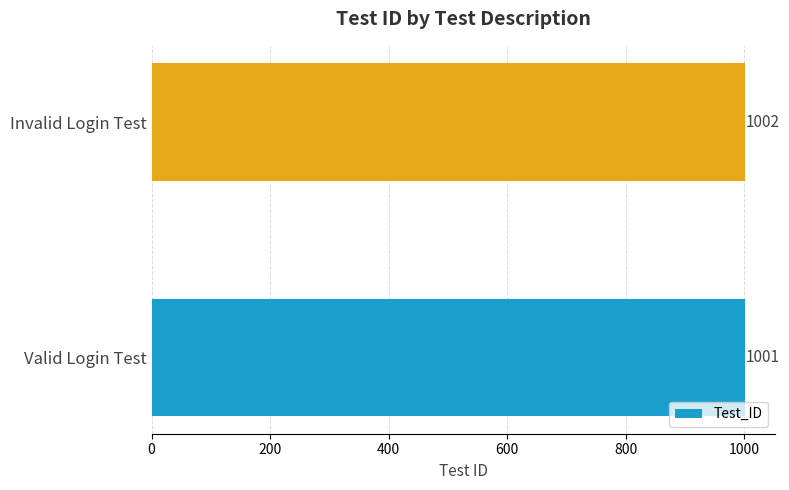

Reading bottom to top, list all the values displayed in this chart.

1001	1002